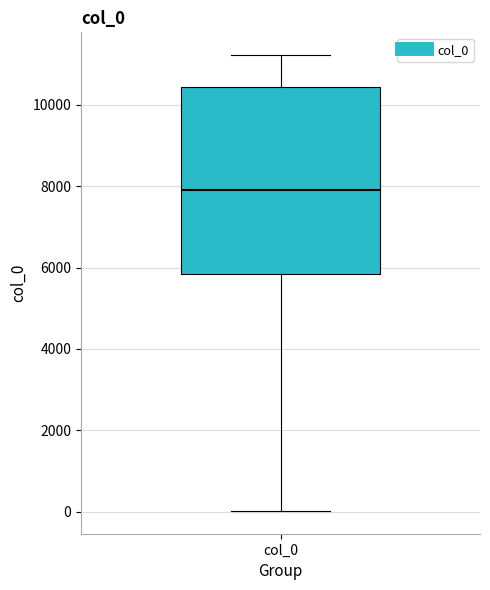

Read this box plot against the y-axis: the position of the median line, the range covered by the box, and the ends of both whiskers. The values are not printed on the chart, so give them approximately, as read against the axis.

median 8000, box 5800 to 10400, whiskers 0 to 11200